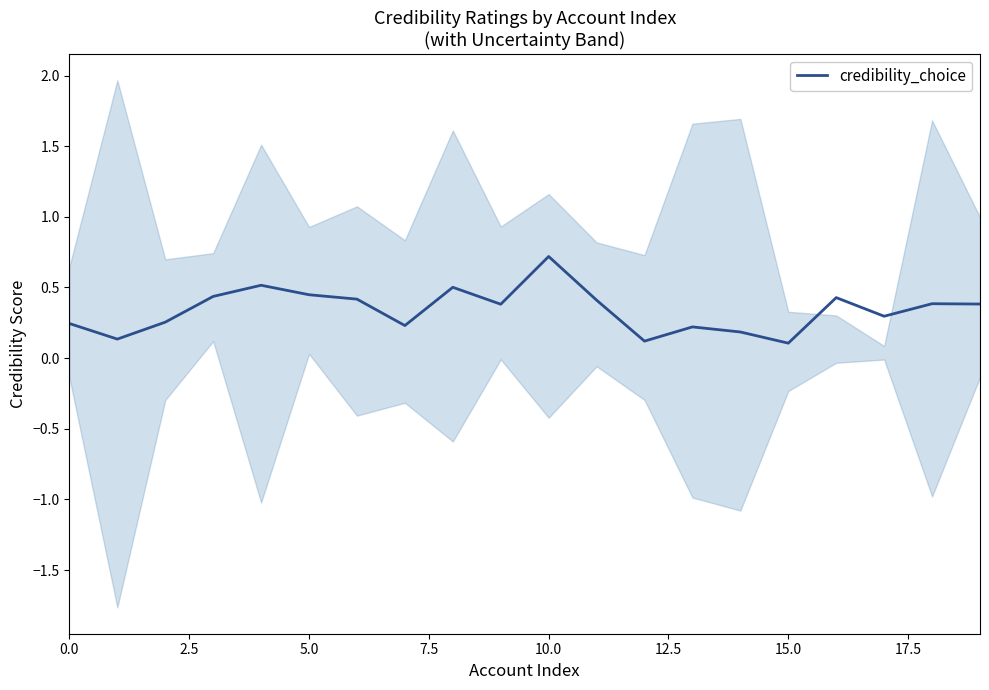

How many lines are shown in the chart?

1